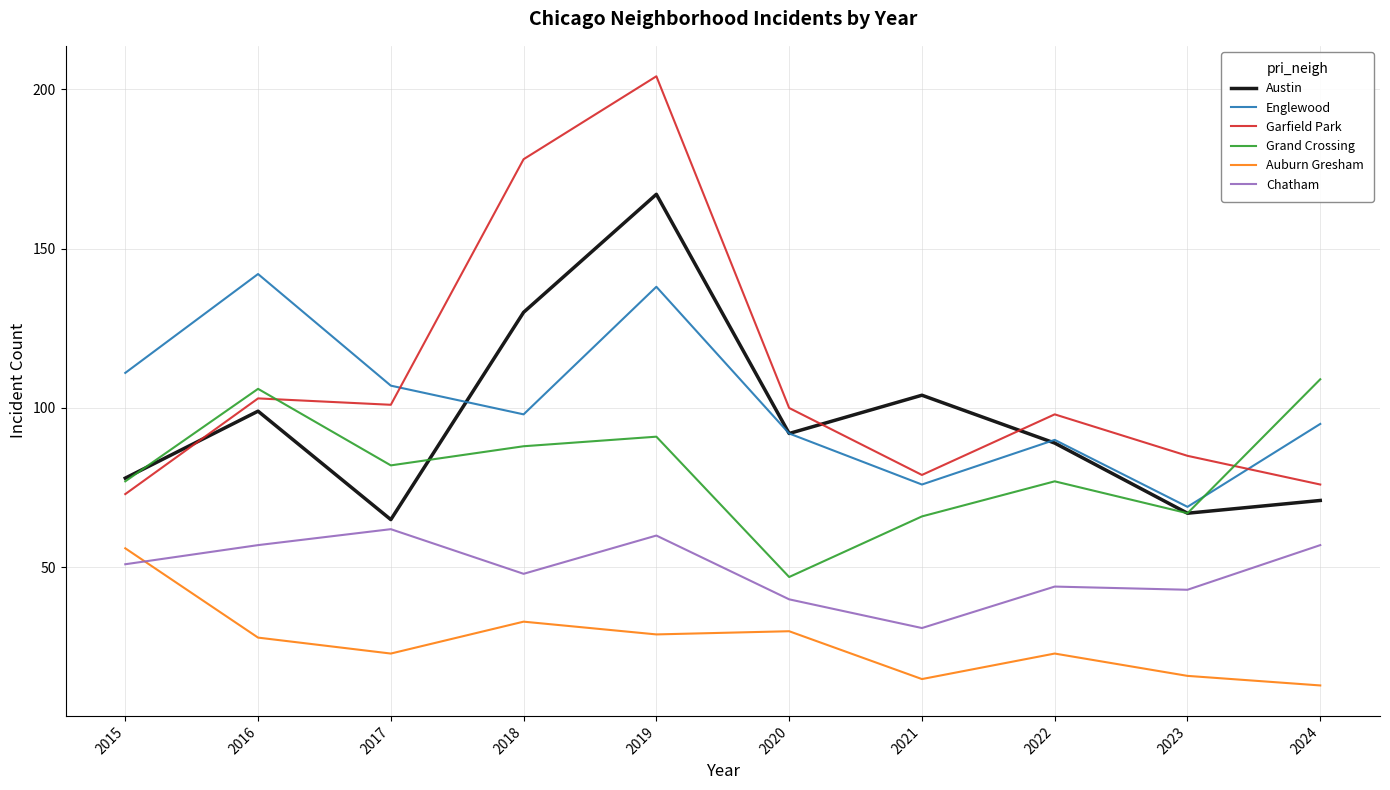

What are all the series names shown in the legend?

Austin, Englewood, Garfield Park, Grand Crossing, Auburn Gresham, Chatham